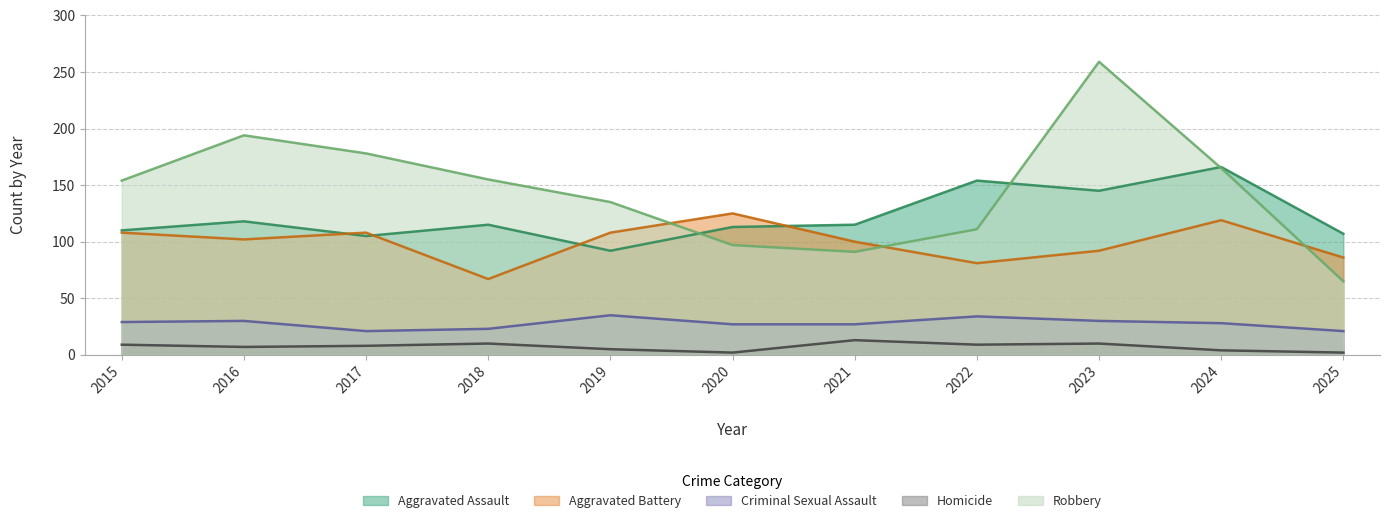

How many lines are shown in the chart?

5